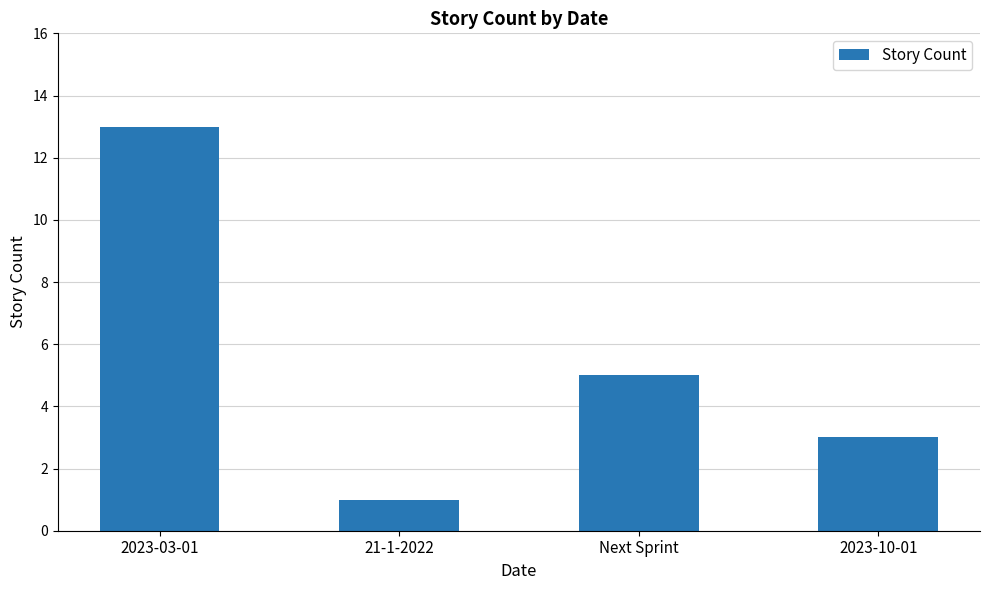

At which category does the chart reach its peak across all series?

2023-03-01